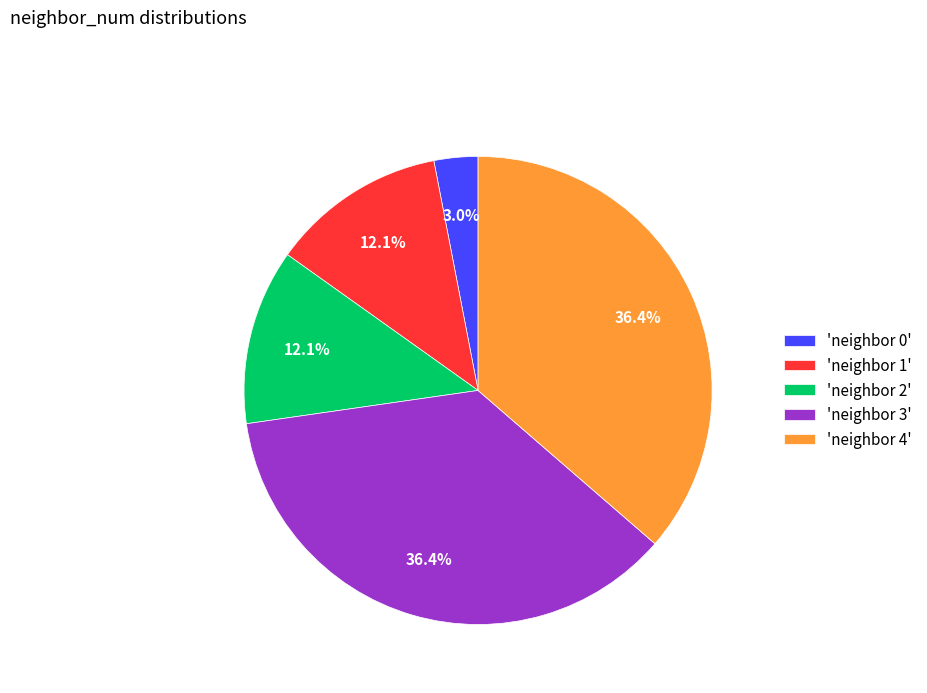

What is the ratio of the value at 'neighbor 3' to the value at 'neighbor 4'?

1.0